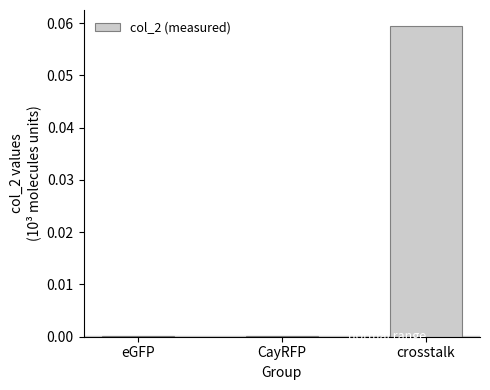

Which has a higher value, CayRFP or crosstalk?

crosstalk